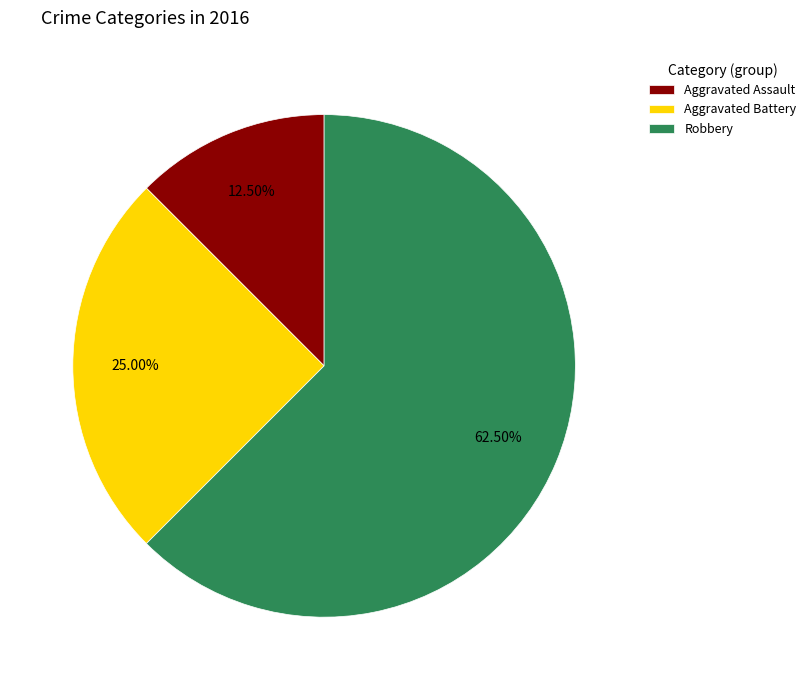

To the nearest percent, what is the combined percentage of Robbery and Aggravated Assault?

75%